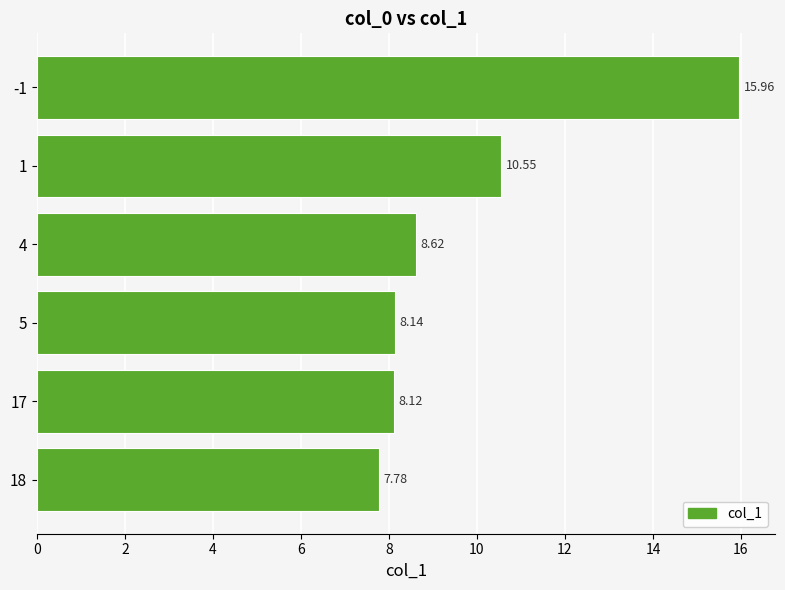

What is the sum of the values at 17 and 5?

16.3